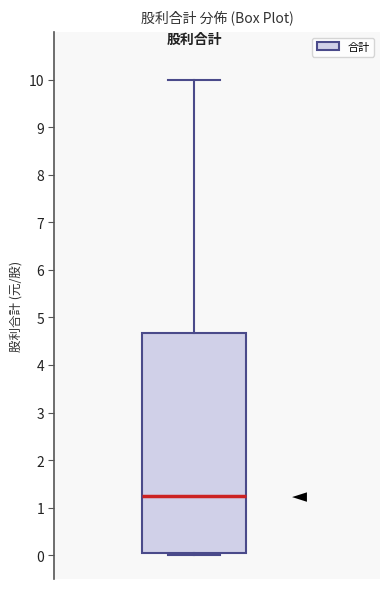

Where is the lower edge of the box on the y-axis? The values are not printed on the chart, so give them approximately, as read against the axis.

0.1